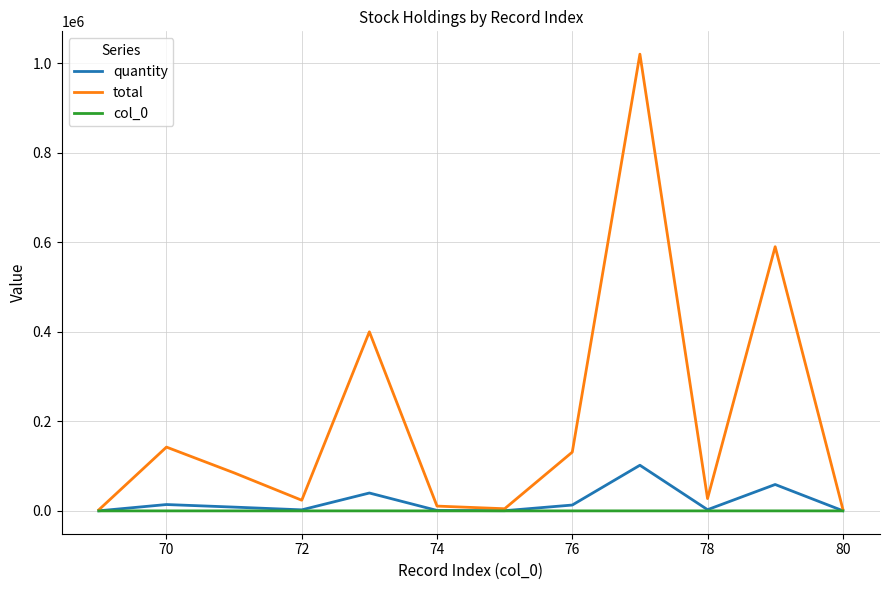

What is the greatest value displayed?

1020000